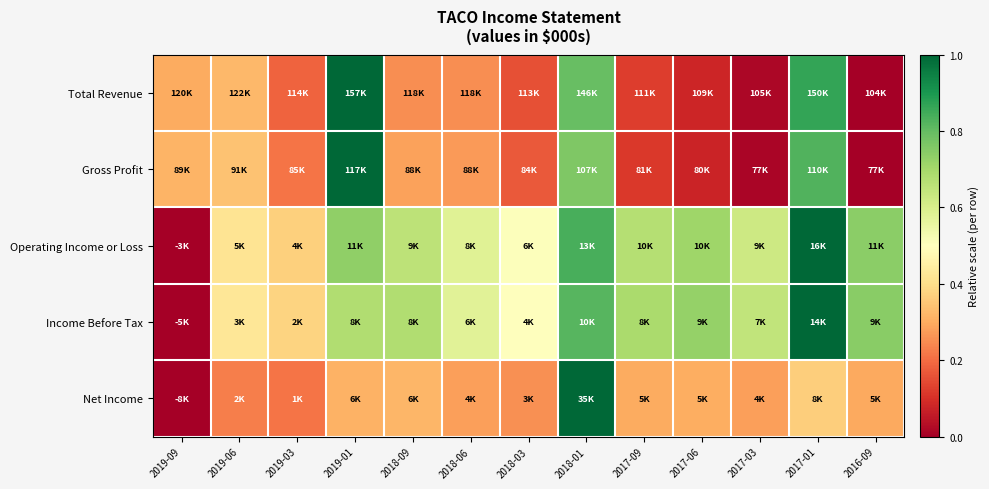

Reading left to right, what are all the values shown in this chart?

Total Revenue: 2019-09=0.3	2019-06=0.3	2019-03=0.2	2019-01=1.0	2018-09=0.3	2018-06=0.3	2018-03=0.2	2018-01=0.8	2017-09=0.1	2017-06=0.1	2017-03=0.0	2017-01=0.9	2016-09=0.0
Gross Profit: 2019-09=0.3	2019-06=0.3	2019-03=0.2	2019-01=1.0	2018-09=0.3	2018-06=0.3	2018-03=0.2	2018-01=0.8	2017-09=0.1	2017-06=0.1	2017-03=0.0	2017-01=0.8	2016-09=0.0
Operating Income or Loss: 2019-09=0.0	2019-06=0.4	2019-03=0.4	2019-01=0.7	2018-09=0.7	2018-06=0.6	2018-03=0.5	2018-01=0.8	2017-09=0.7	2017-06=0.7	2017-03=0.6	2017-01=1.0	2016-09=0.7
Income Before Tax: 2019-09=0.0	2019-06=0.4	2019-03=0.4	2019-01=0.7	2018-09=0.7	2018-06=0.6	2018-03=0.5	2018-01=0.8	2017-09=0.7	2017-06=0.7	2017-03=0.6	2017-01=1.0	2016-09=0.7
Net Income: 2019-09=0.0	2019-06=0.2	2019-03=0.2	2019-01=0.3	2018-09=0.3	2018-06=0.3	2018-03=0.3	2018-01=1.0	2017-09=0.3	2017-06=0.3	2017-03=0.3	2017-01=0.4	2016-09=0.3